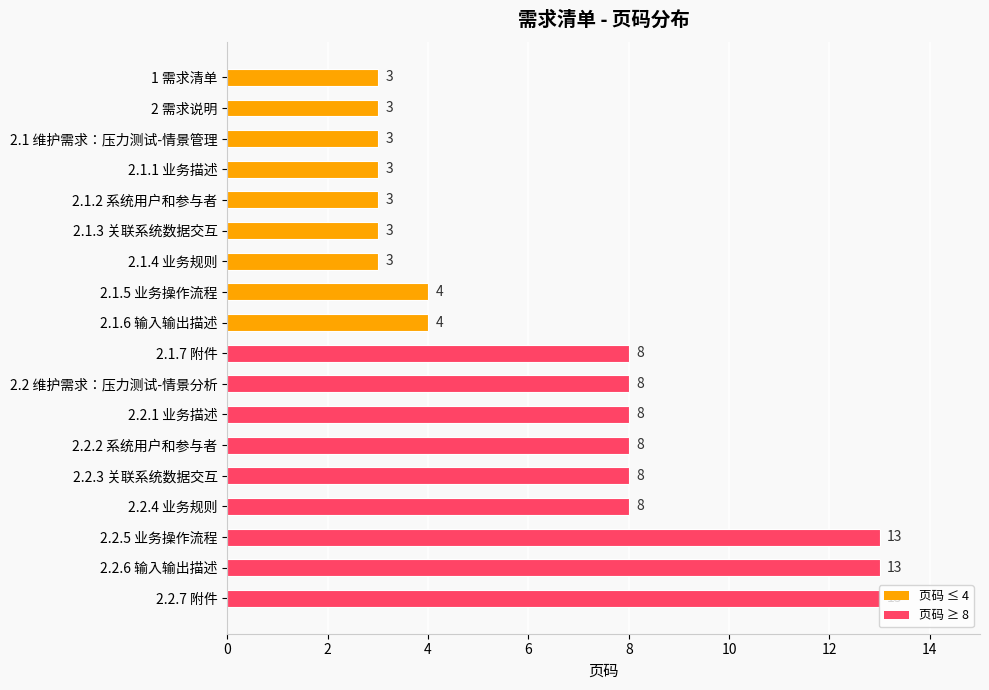

Count the values in the range 3 to 8.

15